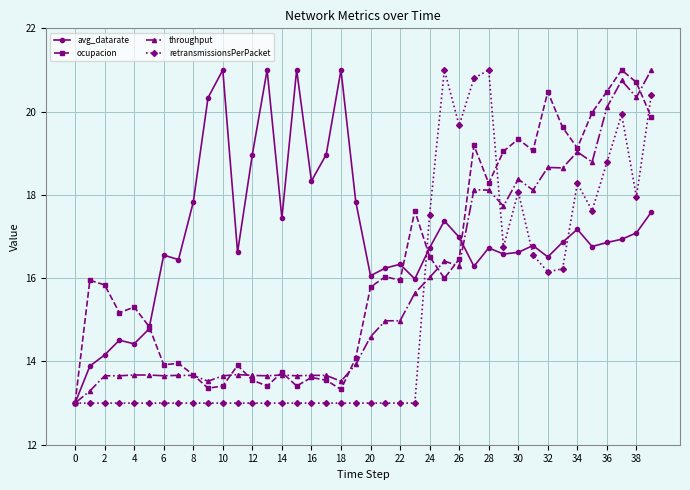

What is the value of the avg_datarate point at the 40th from the left?

17.6